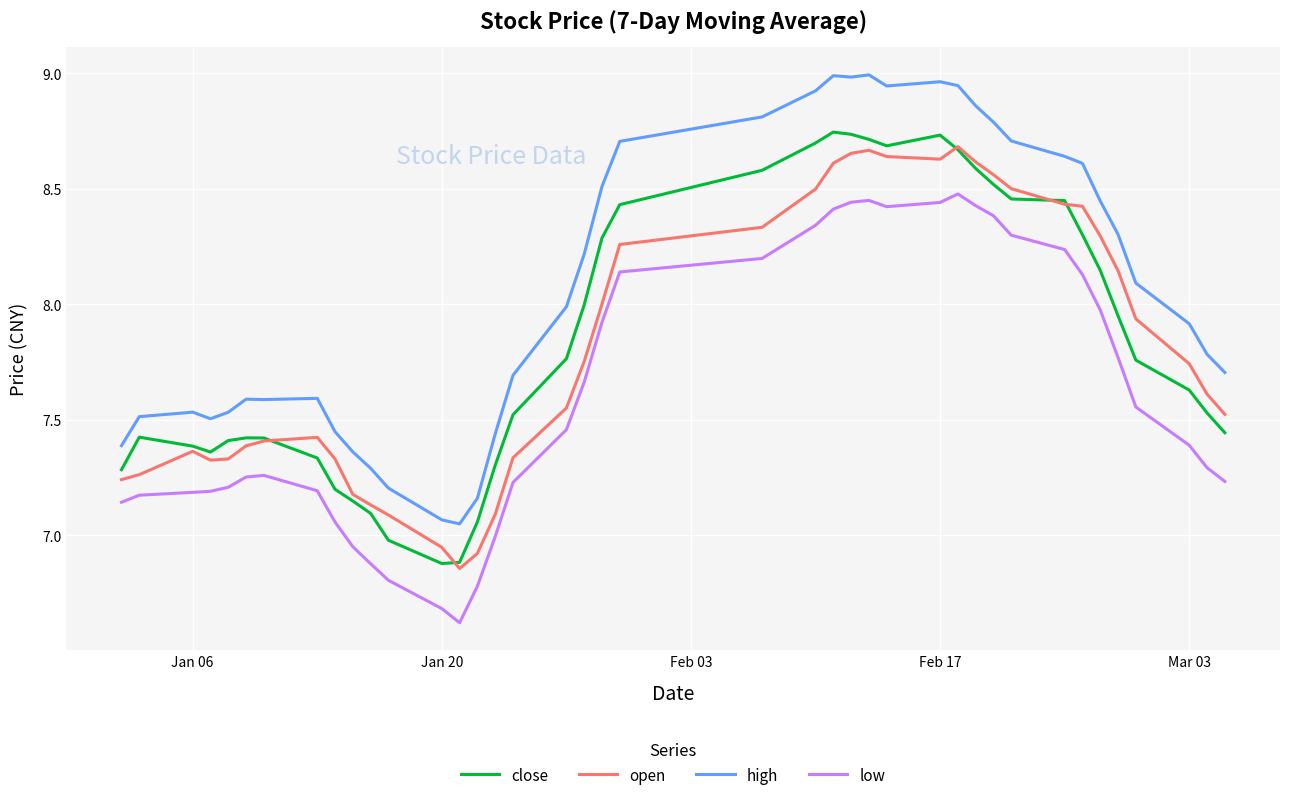

True or false: high and close intersect in this chart.

False